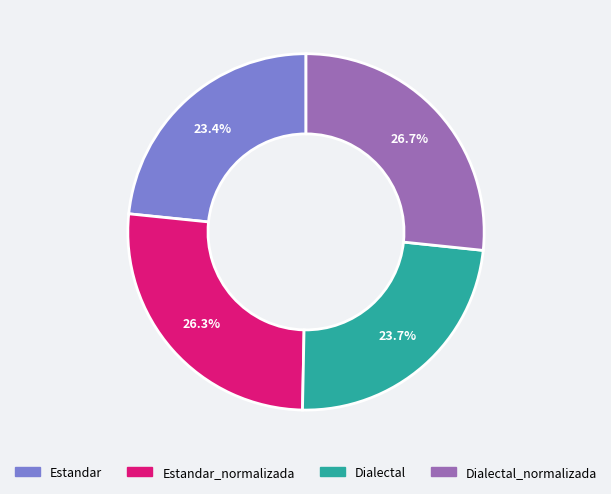

True or false: Dialectal_normalizada accounts for 27% of the total.

True